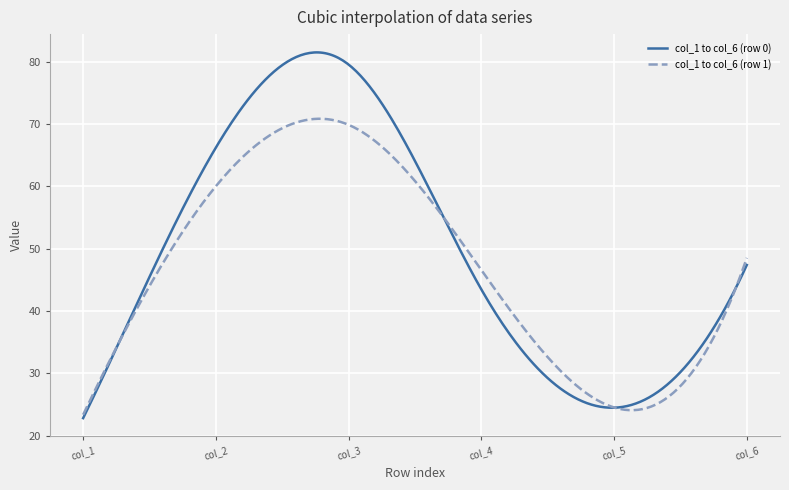

Rank the series by their maximum value, from highest to lowest.

col_1 to col_6 (row 0), col_1 to col_6 (row 1)